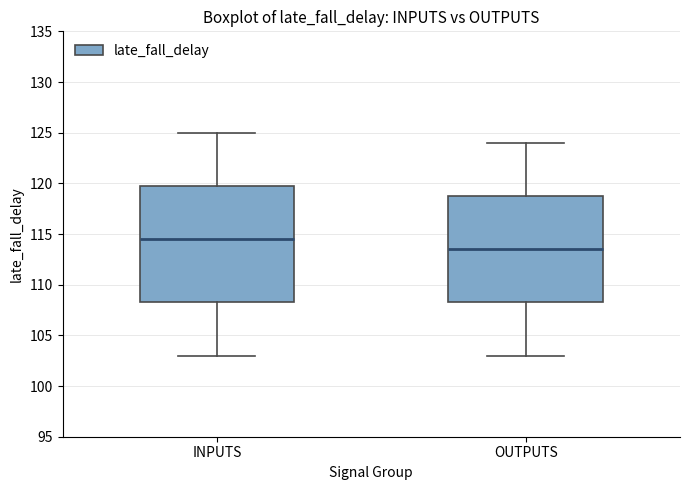

Comparing the boxes themselves (not the whiskers), which one is the tallest?

INPUTS